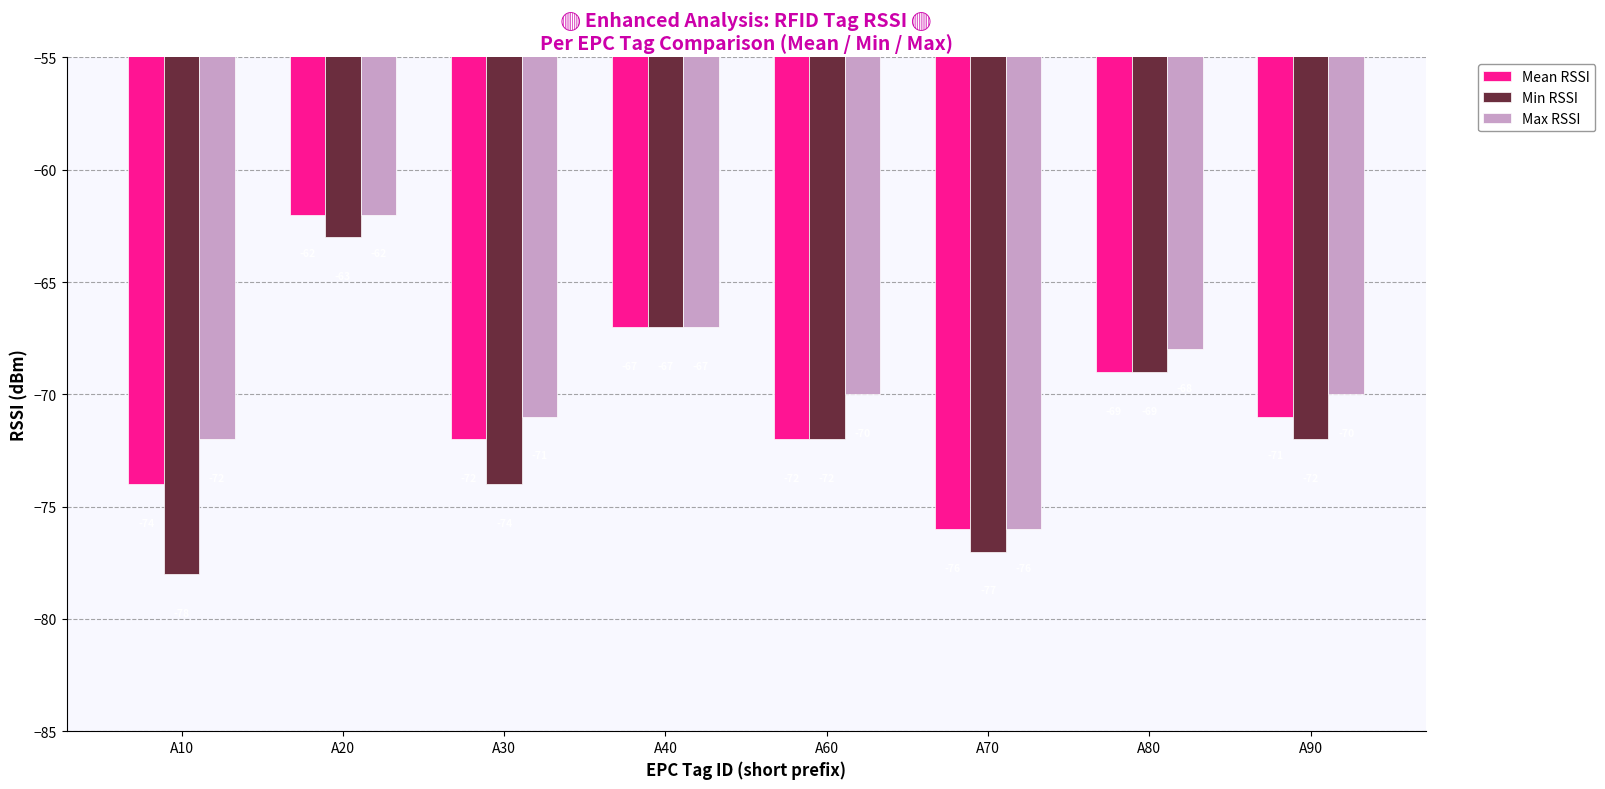

Which category has the highest value in the Mean RSSI series?

A20